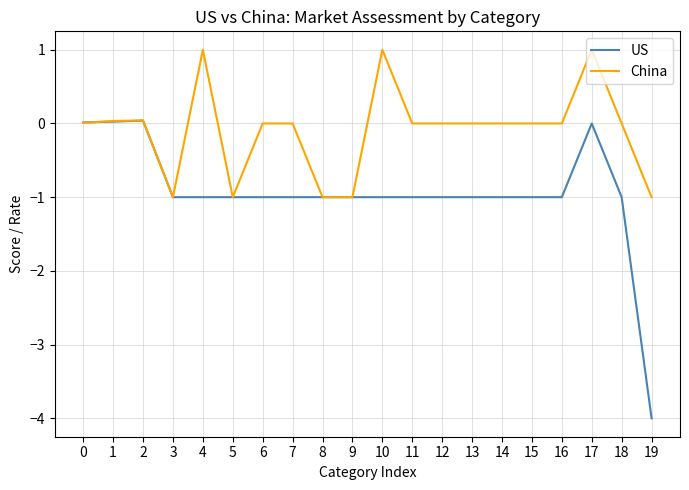

List the series in order of their peak value, highest first.

China, US